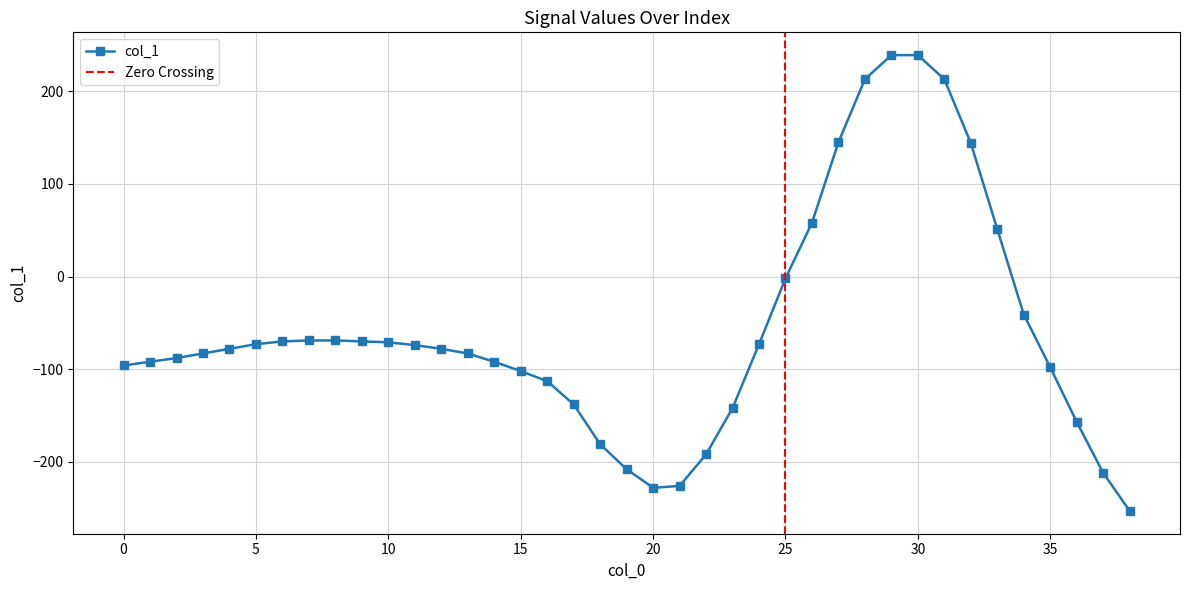

Reading left to right, transcribe all the data shown in this chart.

-96	-92	-88	-83	-78	-73	-70	-69	-69	-70	-71	-74	-78	-83	-92	-102	-113	-138	-181	-208	-228	-226	-192	-142	-73	-2	58	145	213	239	239	213	144	51	-41	-98	-157	-212	-253